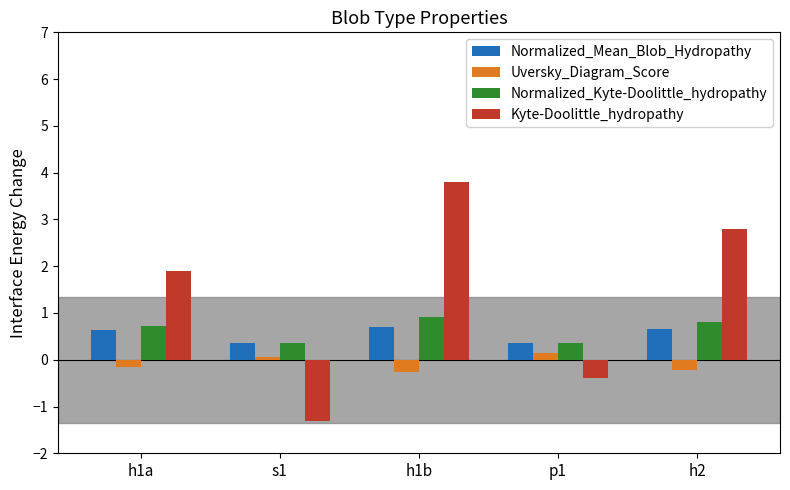

How many groups of bars are there?

5